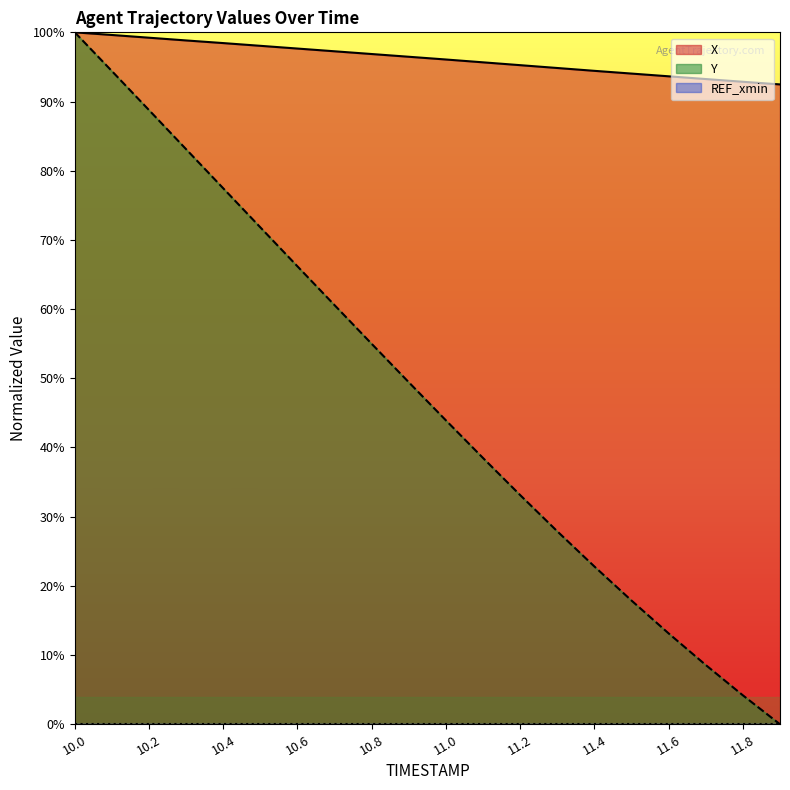

Which category has the lowest value across all series?

11.9